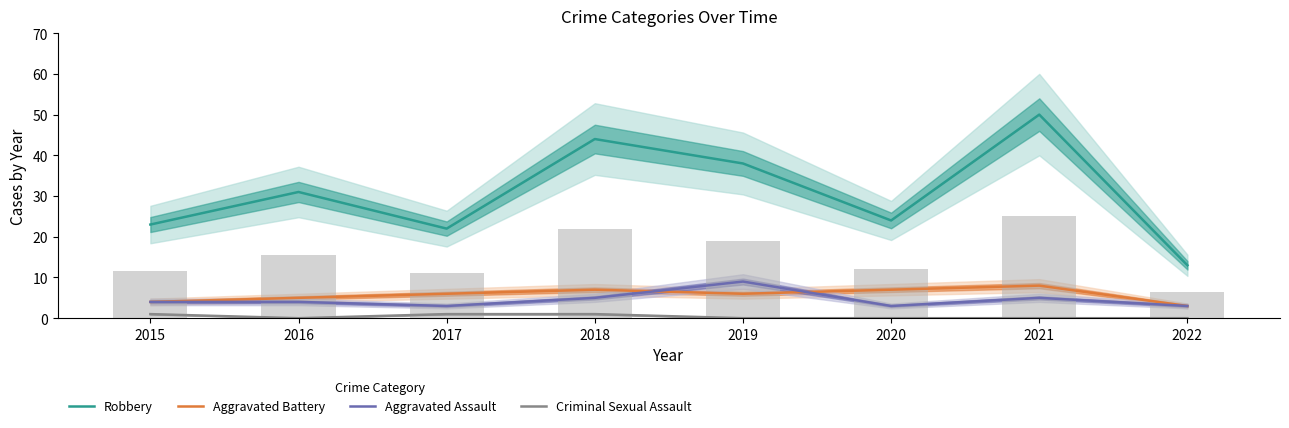

What is the value of the Robbery bar at the 7th from the left?

50